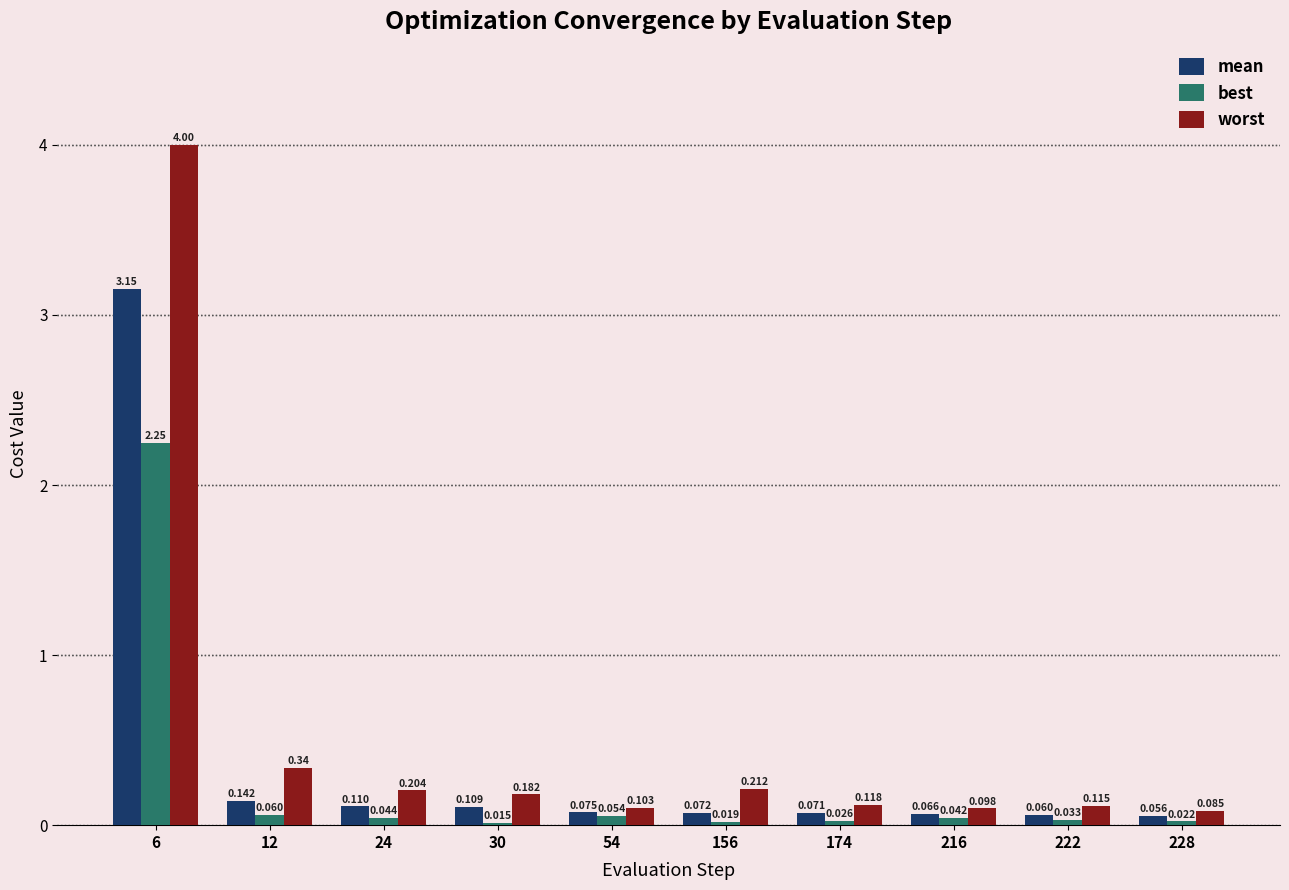

Rank the series by their average value, from highest to lowest.

worst, mean, best